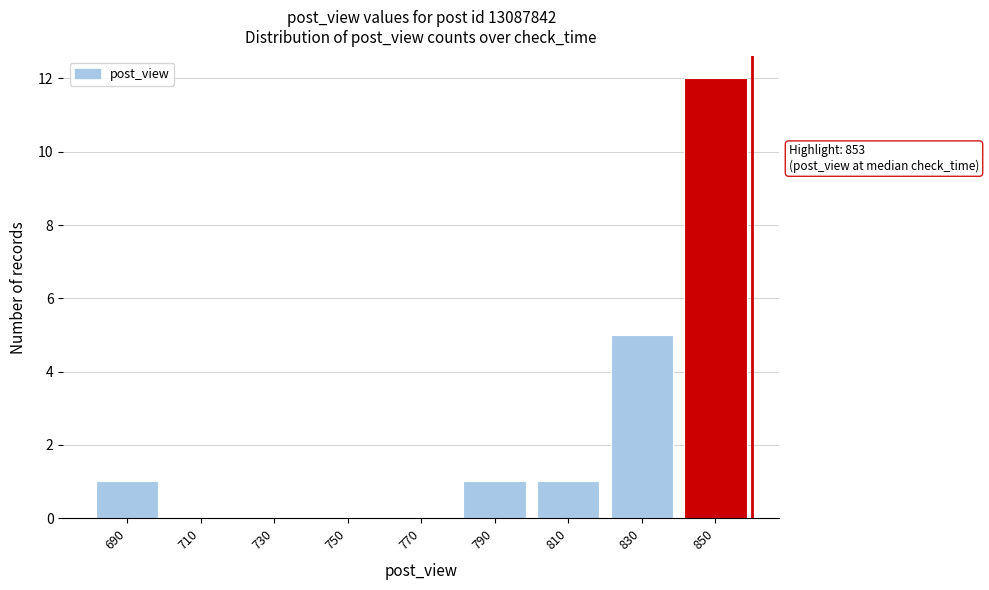

Reading left to right, extract all data points from this chart.

690=1	710=0	730=0	750=0	770=0	790=1	810=1	830=5	850=12